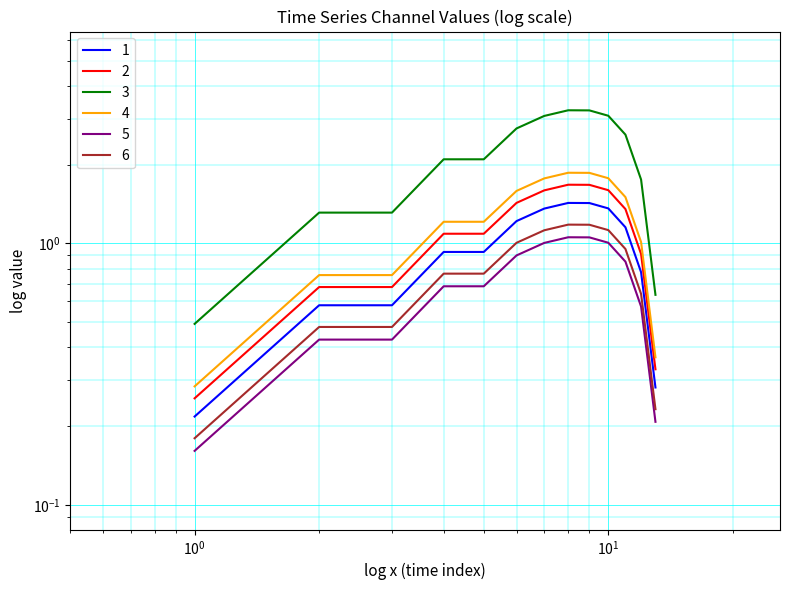

True or false: 1 and 4 cross at least once.

False